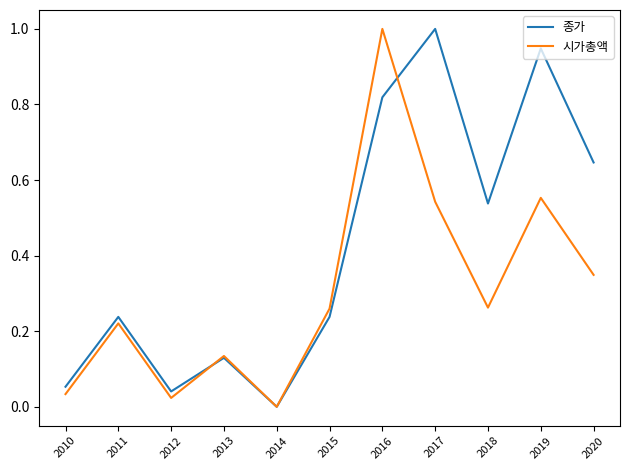

The value of 시가총액 at 2013 is 0.2. True or false?

False